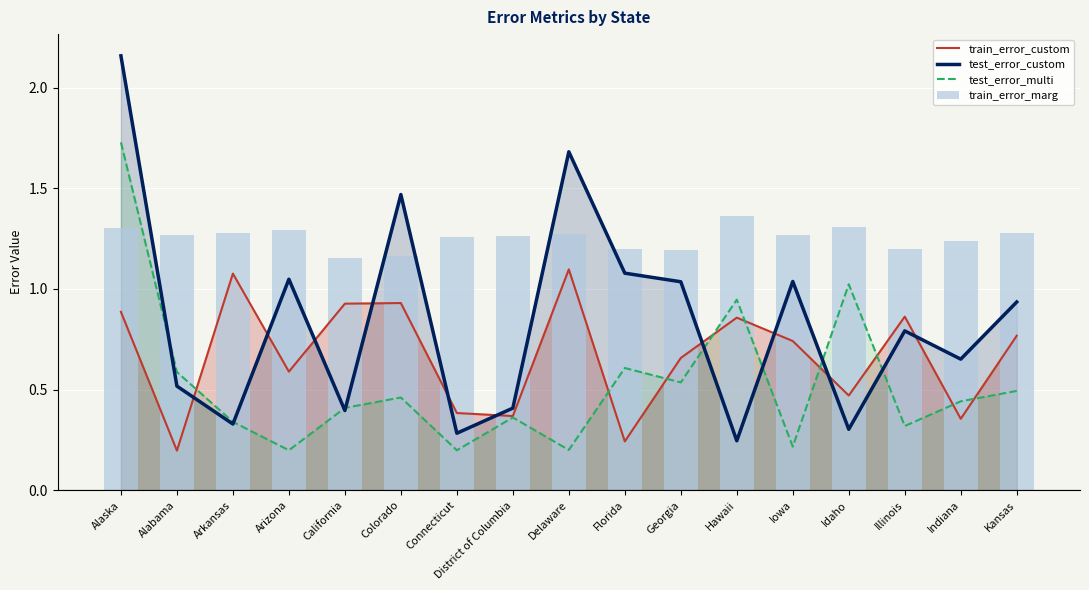

True or false: test_error_custom has a value of 0.4 at Idaho.

False